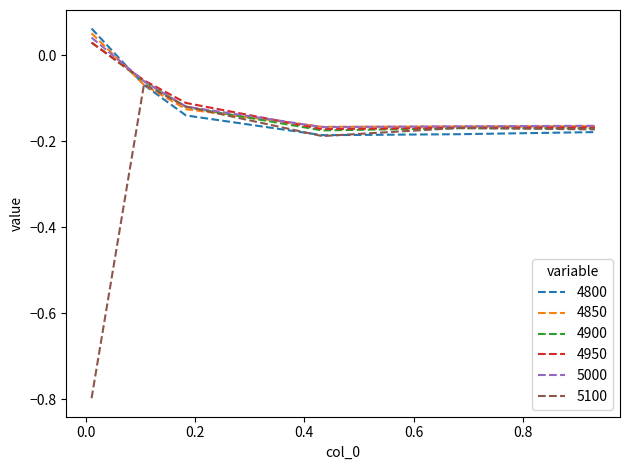

Which series has the widest spread of values?

5100